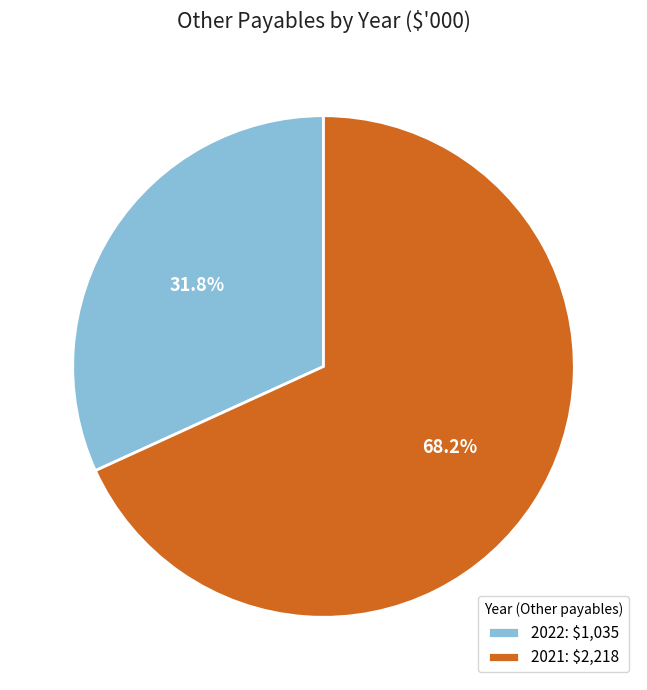

To the nearest percent, what portion does 2021 represent?

68%